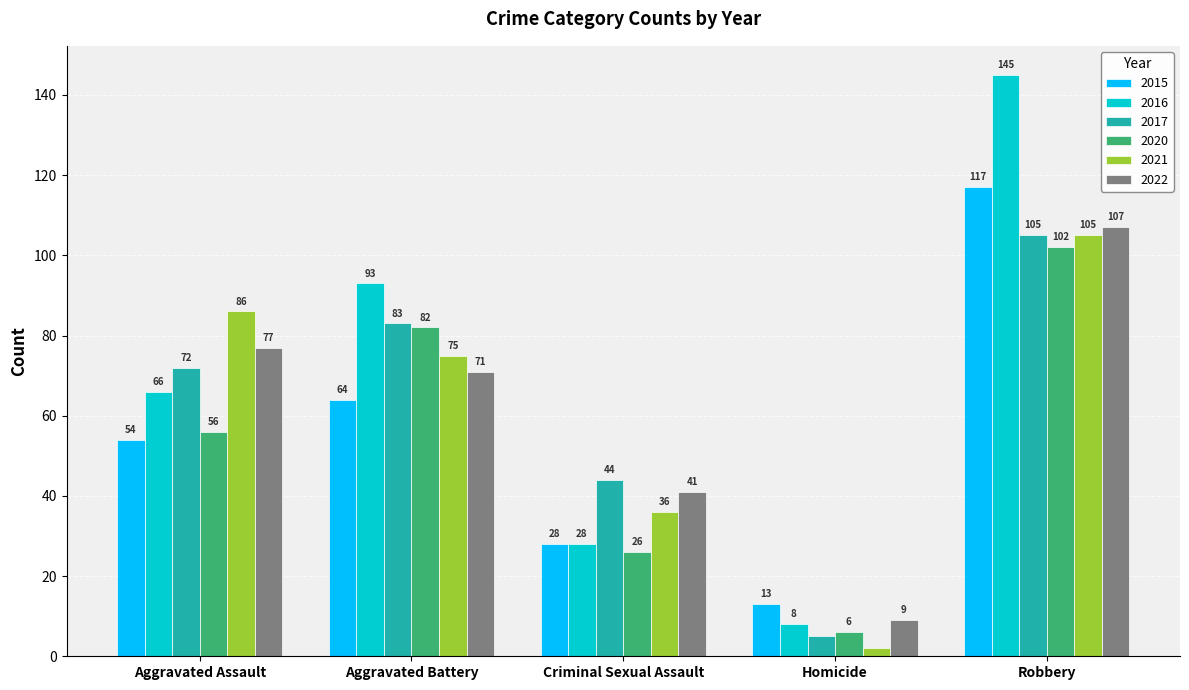

Count the number of categories in the chart.

5